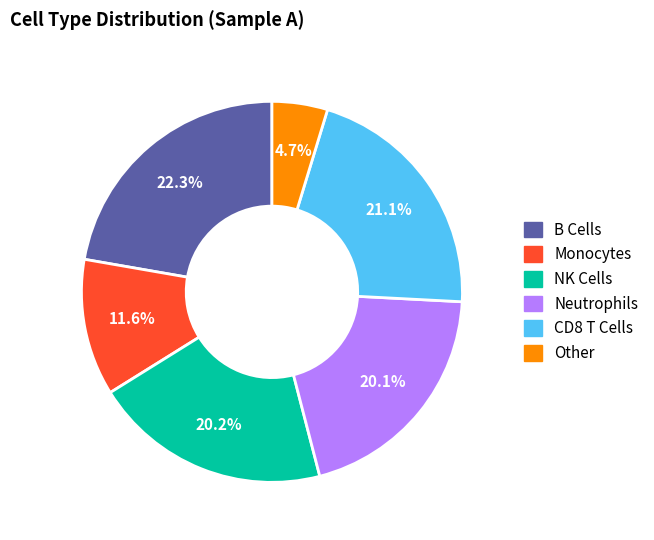

Is there any slice that represents more than half of the pie?

No